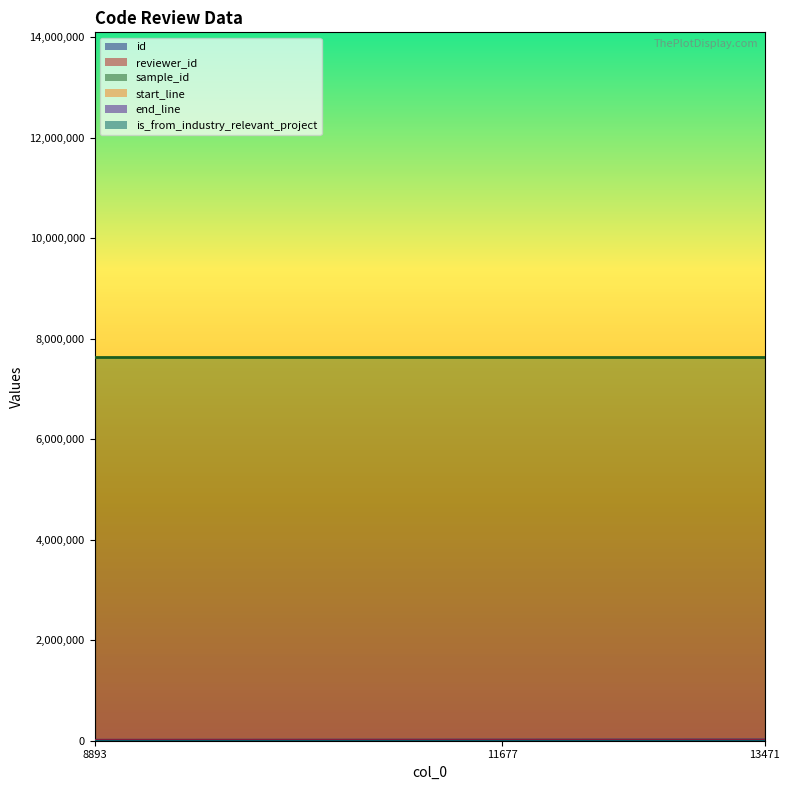

What is the maximum value for start_line?

26